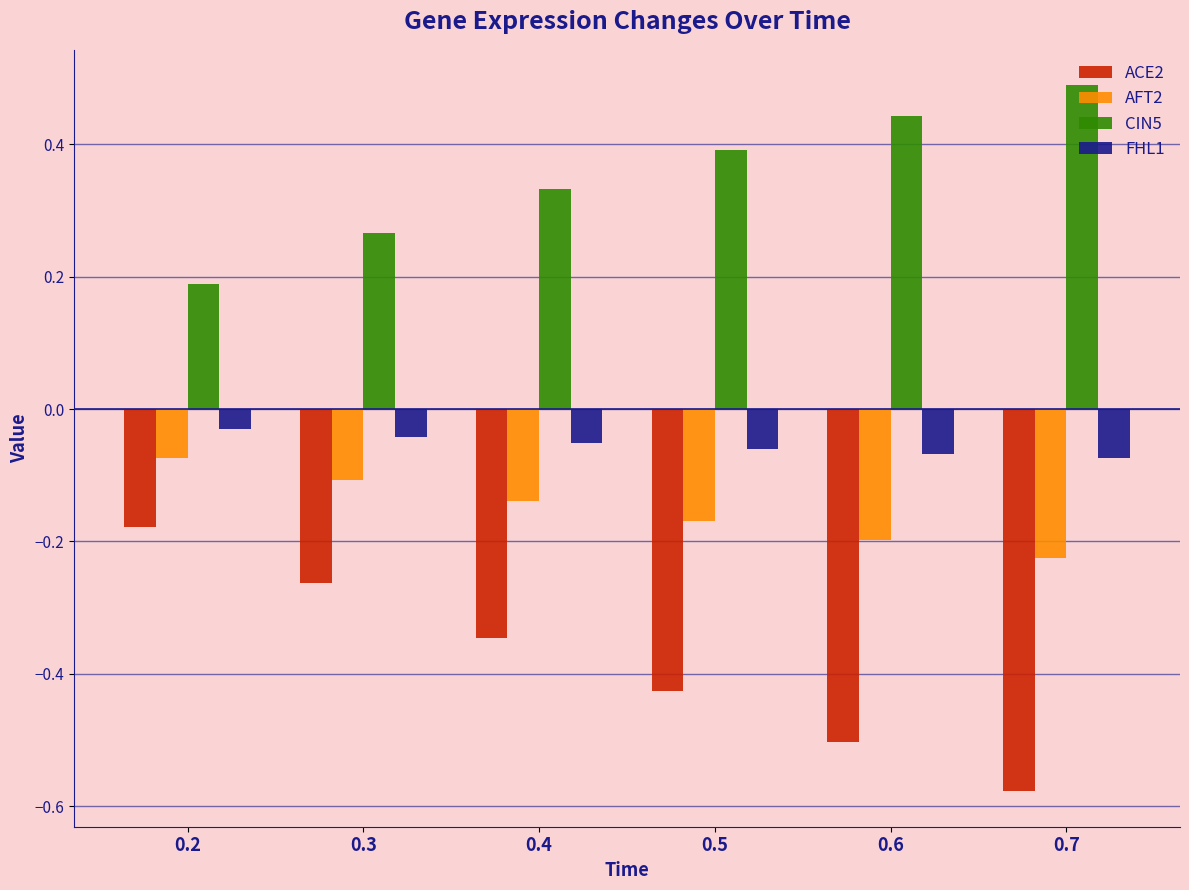

True or false: ACE2 has a value of -0.2 at 0.2.

True